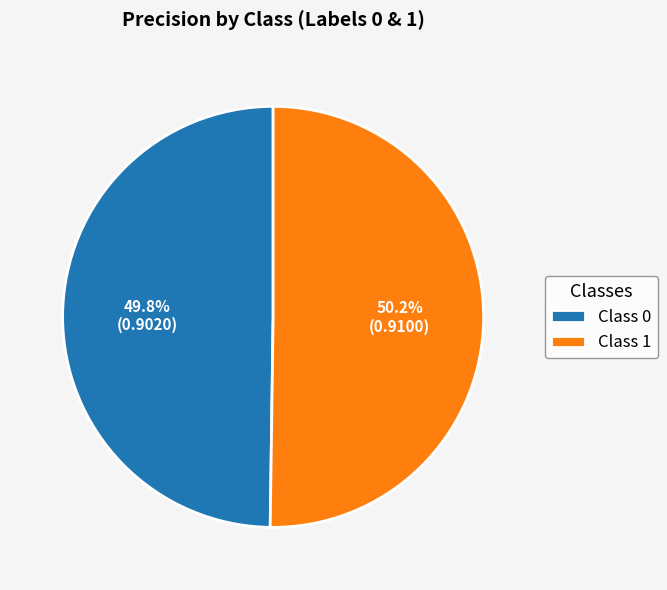

Is the sum of Class 0 and Class 1 greater than half?

Yes